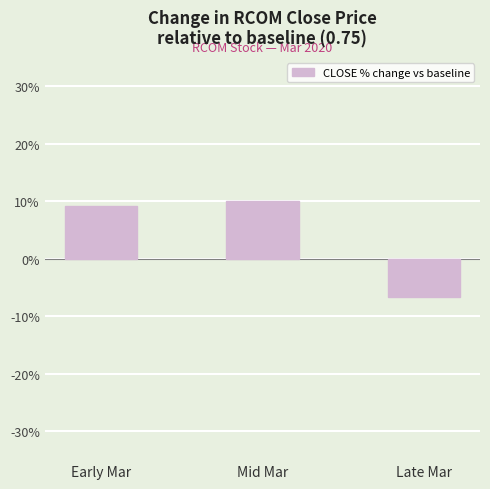

True or false: the data shows 16.2 at Early Mar.

False